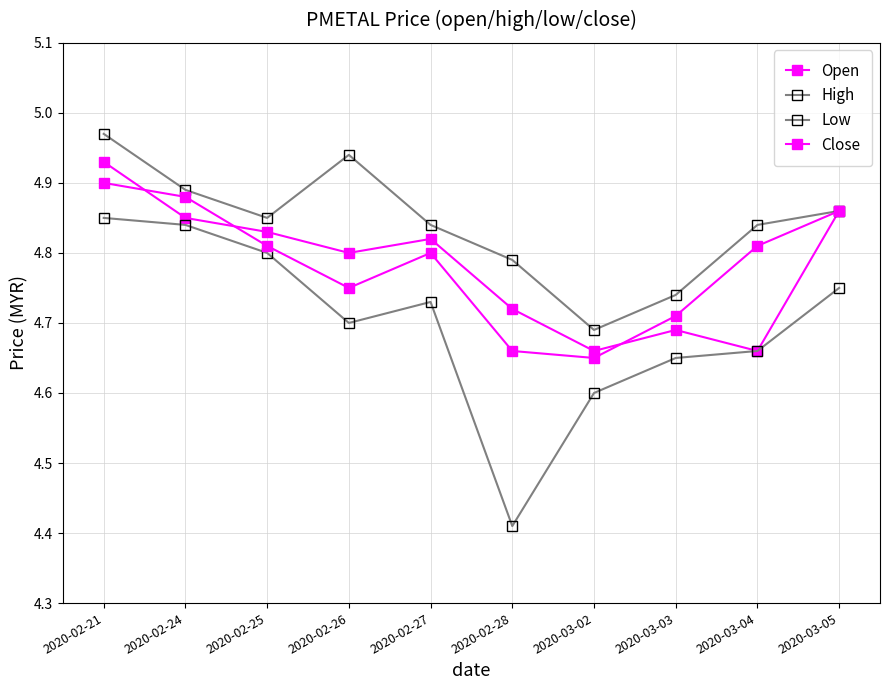

The Low series shows 3.3 at 2020-02-25. True or false?

False